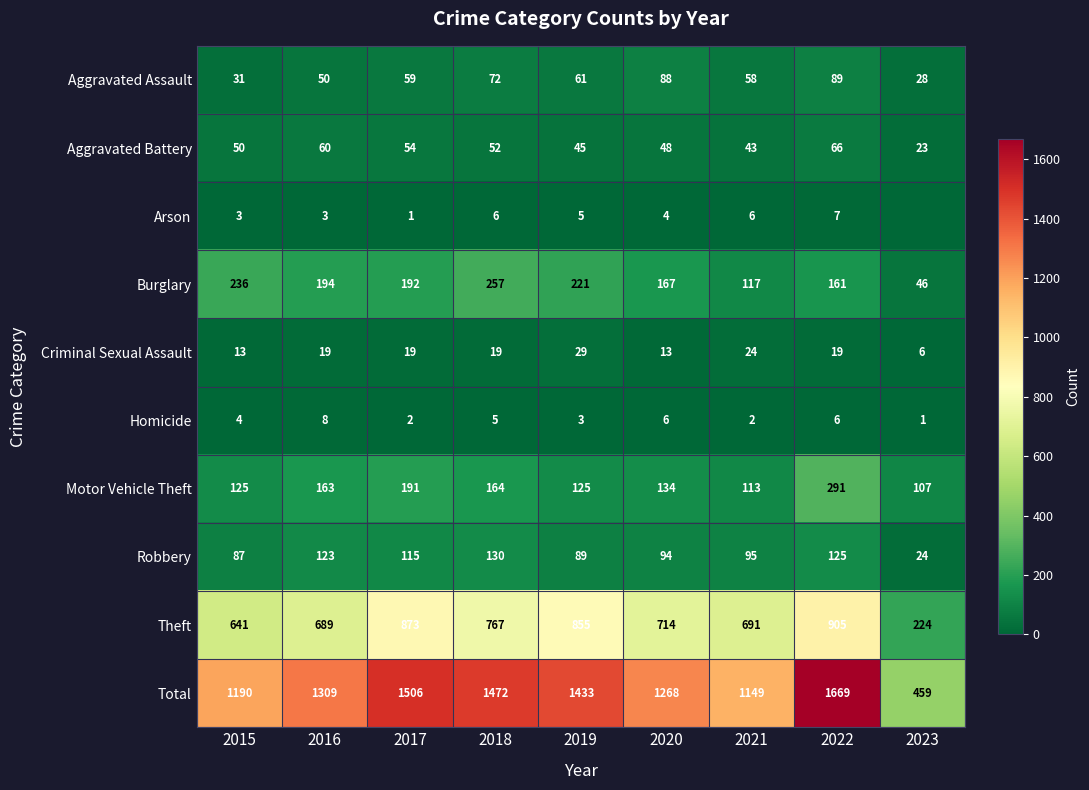

What is the difference between the highest and lowest values at 2022?

1663